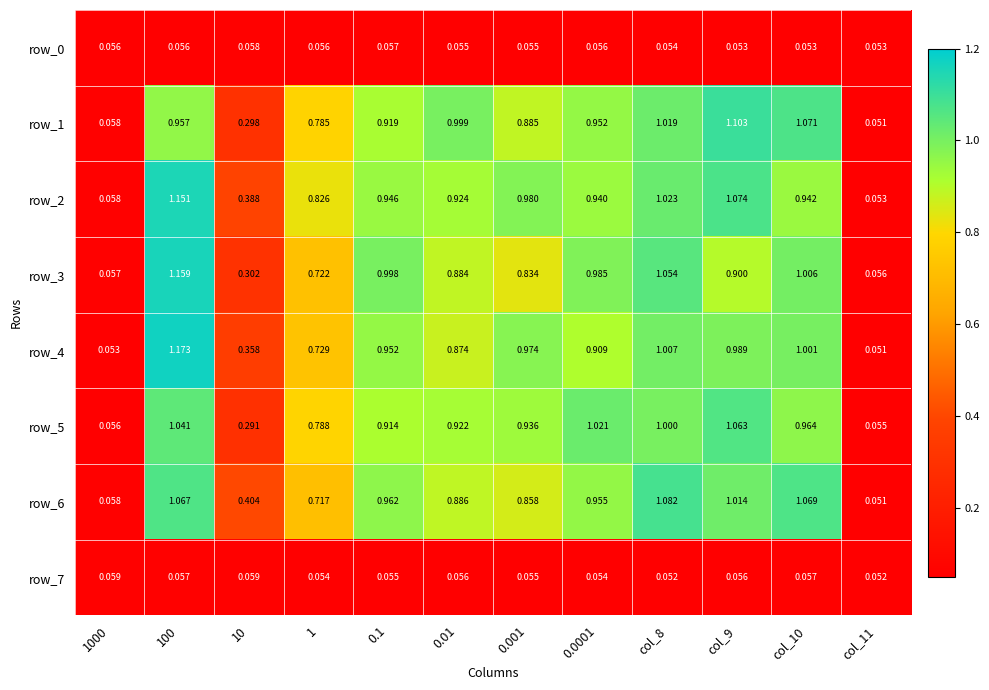

Is the value of row_7 at 1000 greater than the value of row_1 at col_11?

Yes